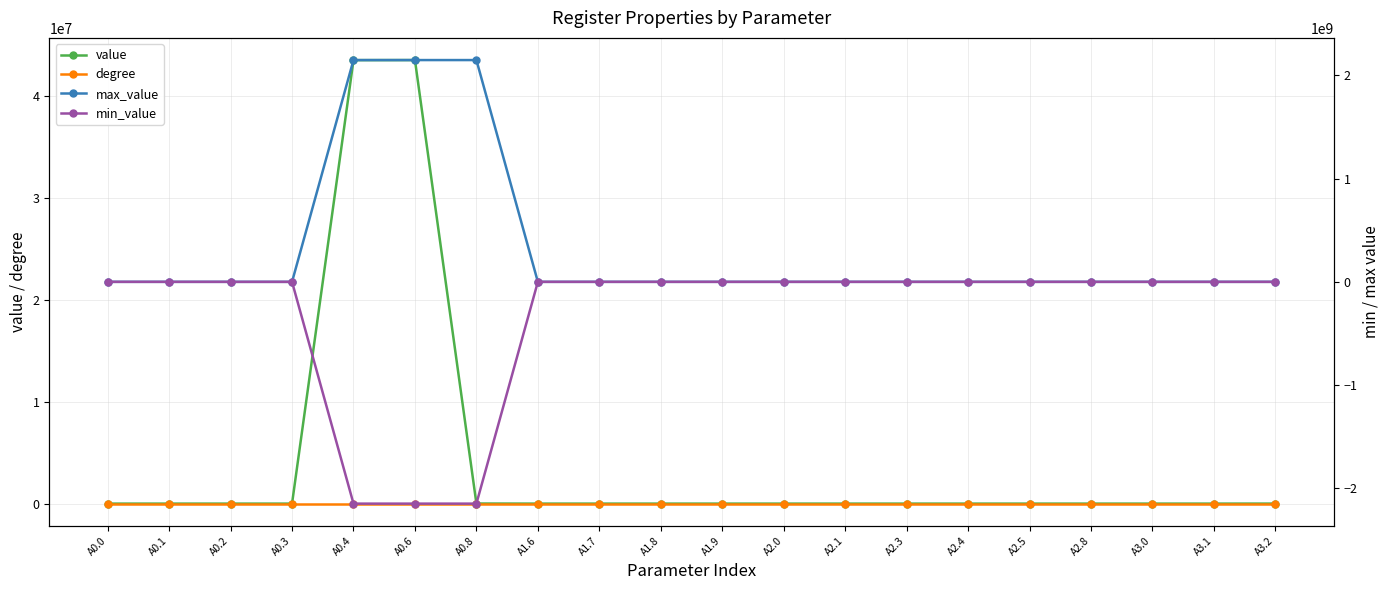

True or false: max_value and degree cross at least once.

False